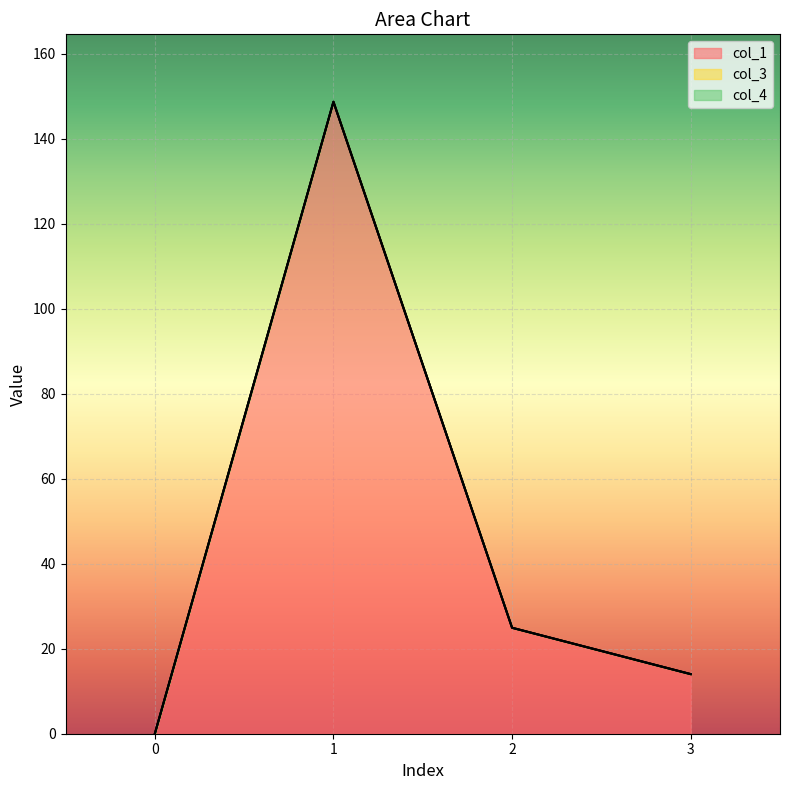

At which category is the sum across all series the highest?

1